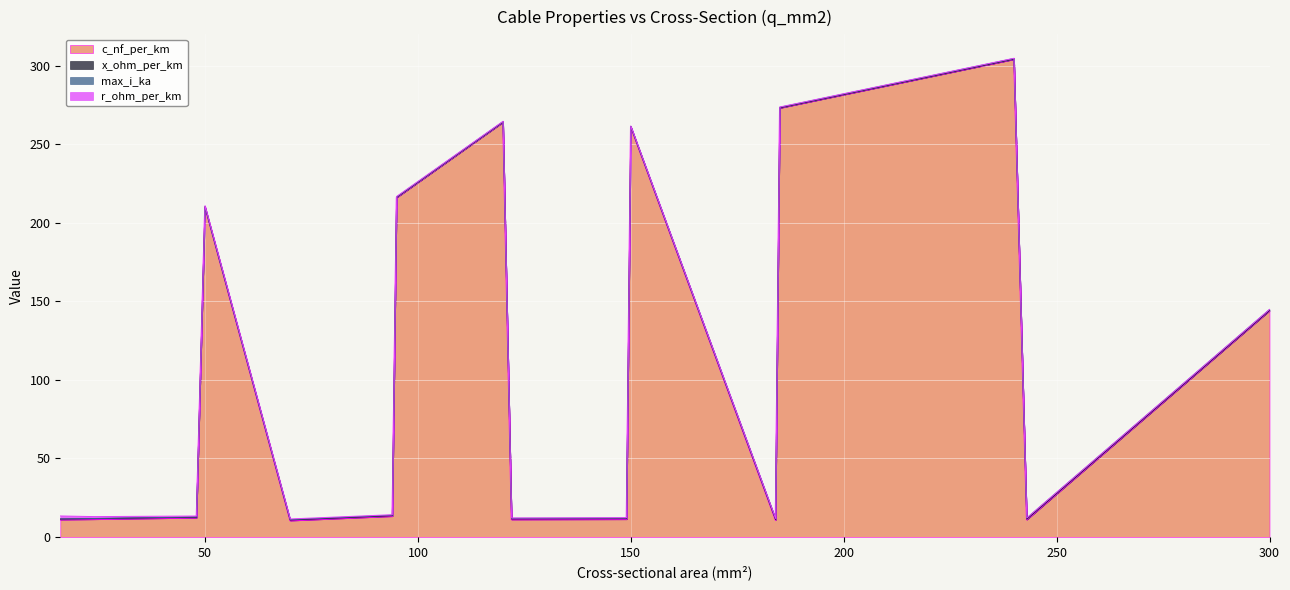

At which category is the sum across all series the highest?

240